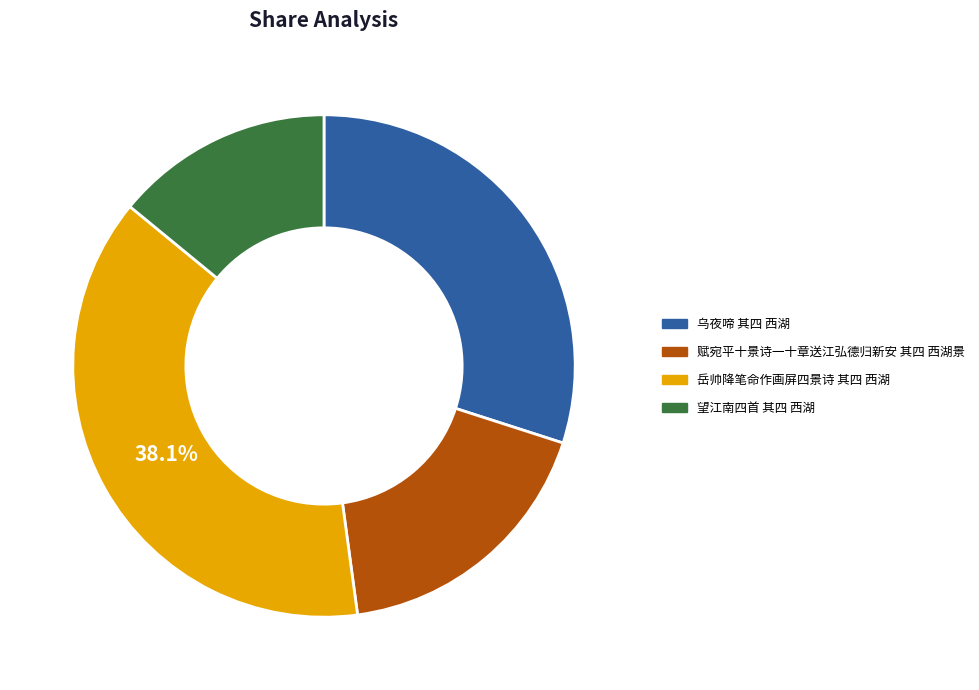

What is the ratio of the value at 赋宛平十景诗一十章送江弘德归新安 其四 西湖景 to the value at 乌夜啼 其四 西湖?

0.6